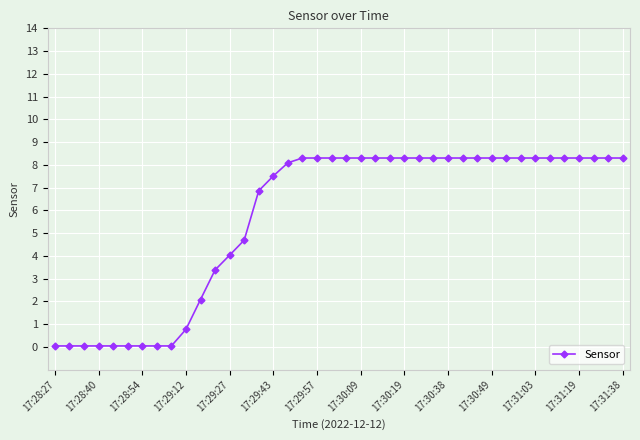

Does the chart have visible grid lines?

Yes